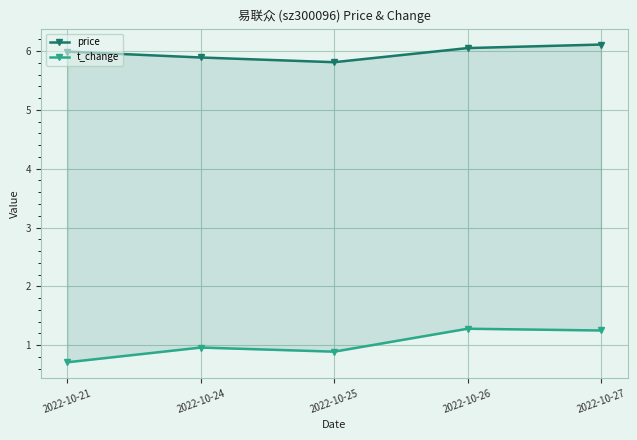

At how many categories does at least one series exceed 2?

5